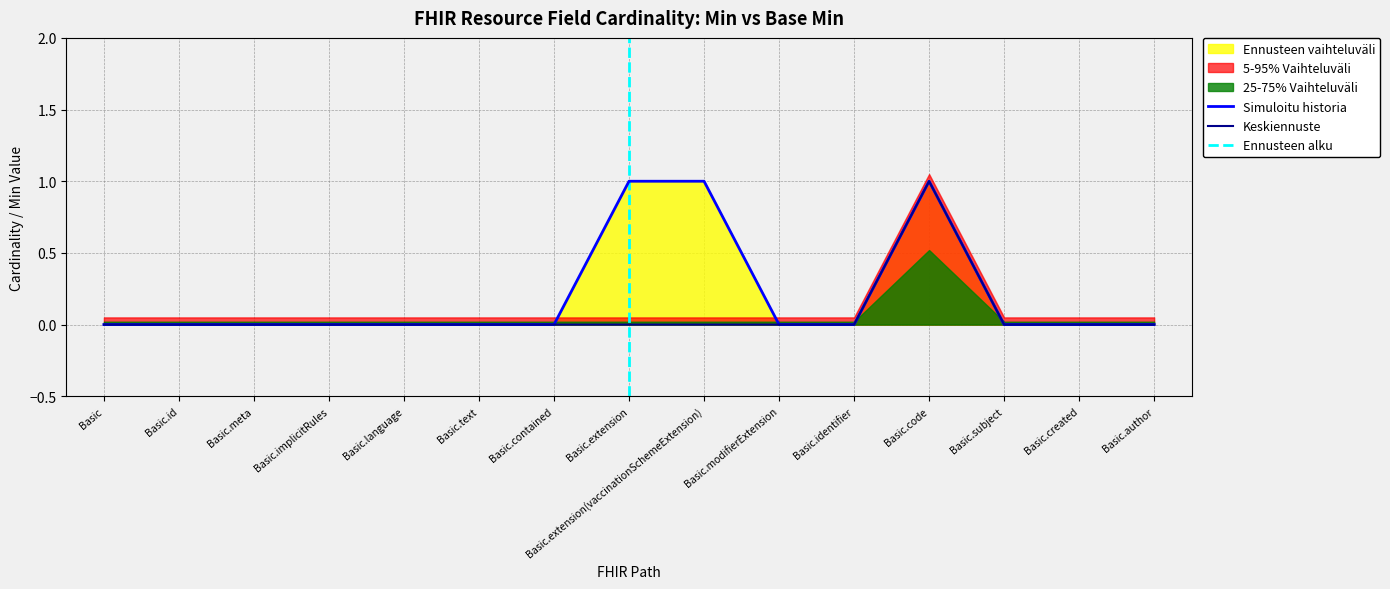

True or false: Base Min has more than 0 interior local peaks.

True